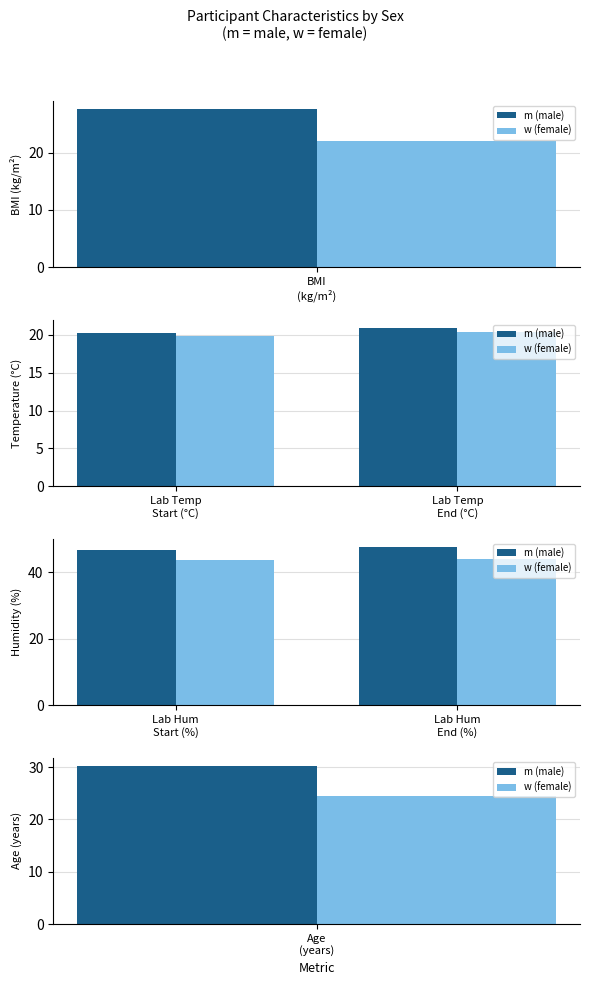

Rank the series by their maximum value, from highest to lowest.

m (male), w (female)